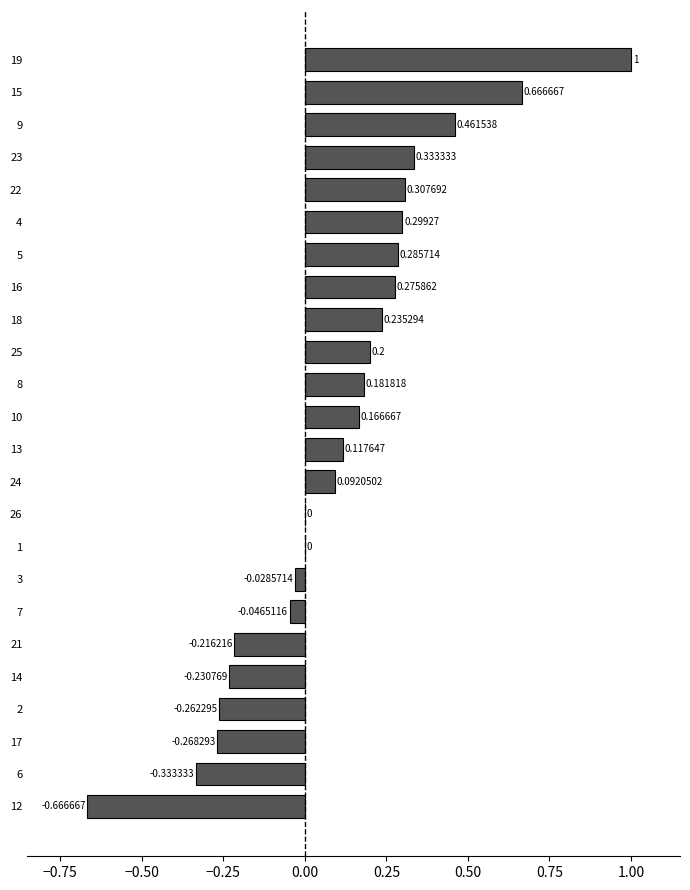

What is the maximum value shown in the chart?

1.0